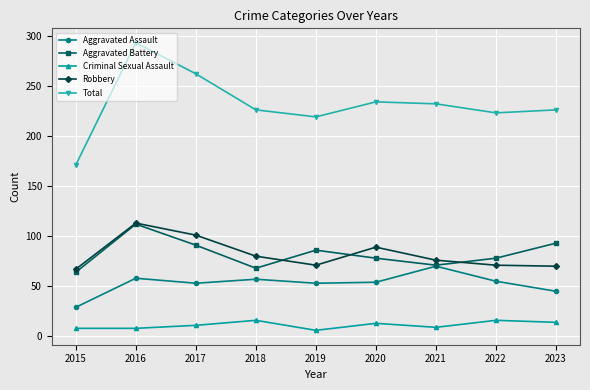

How many lines are shown in the chart?

5